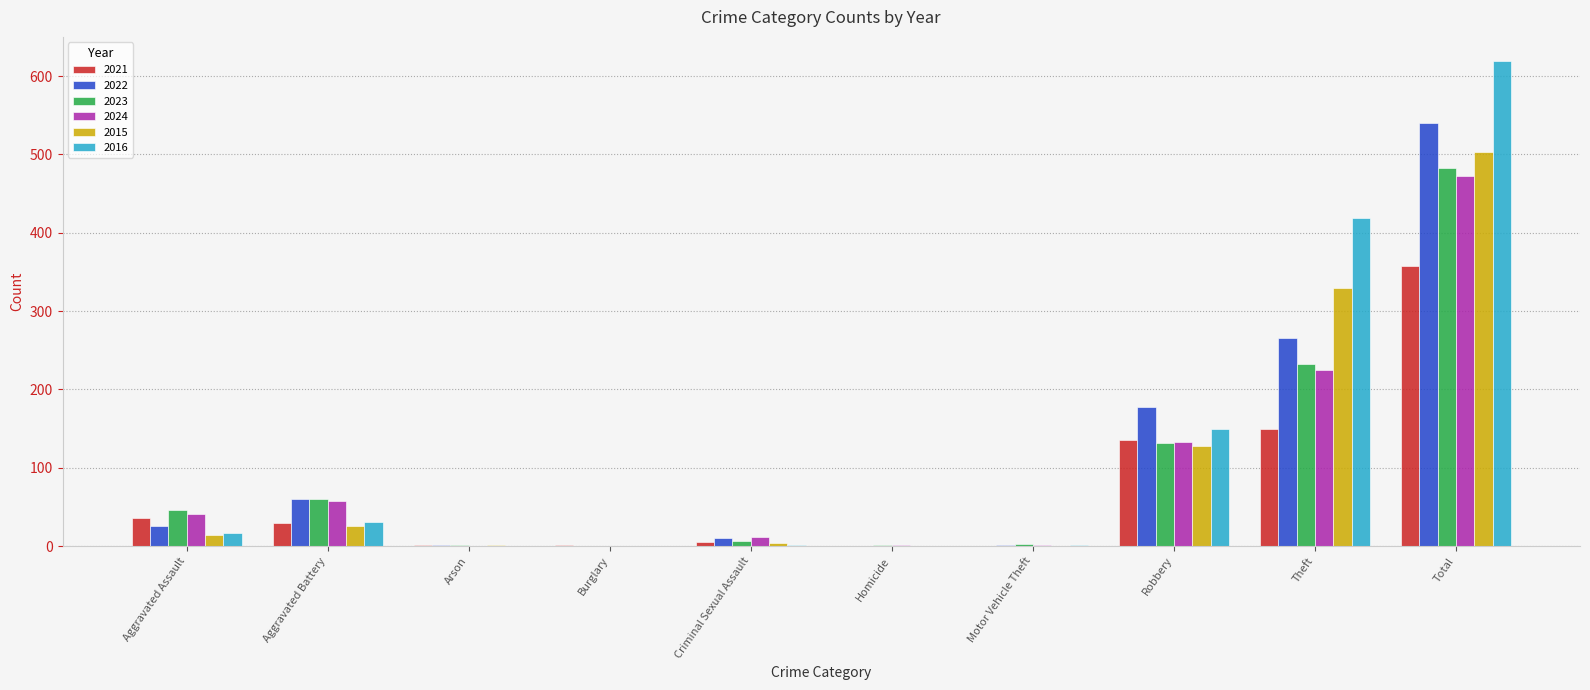

What is the average value of the 2016 series?

124